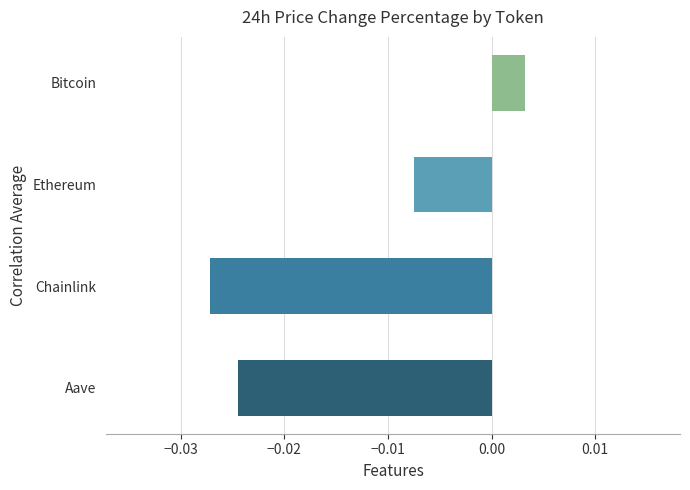

Rank the categories by value from lowest to highest.

Chainlink, Aave, Ethereum, Bitcoin